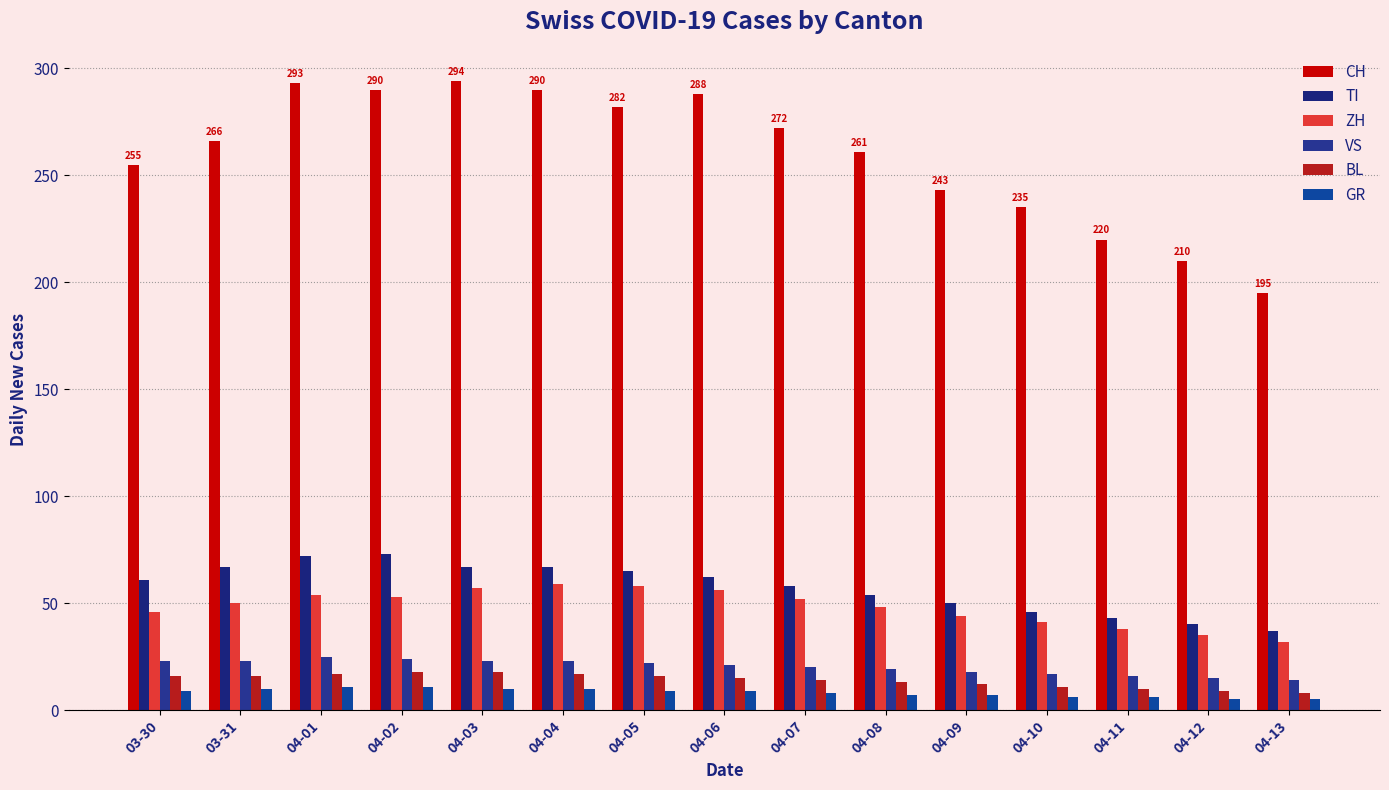

What position from the right is 04-12?

2